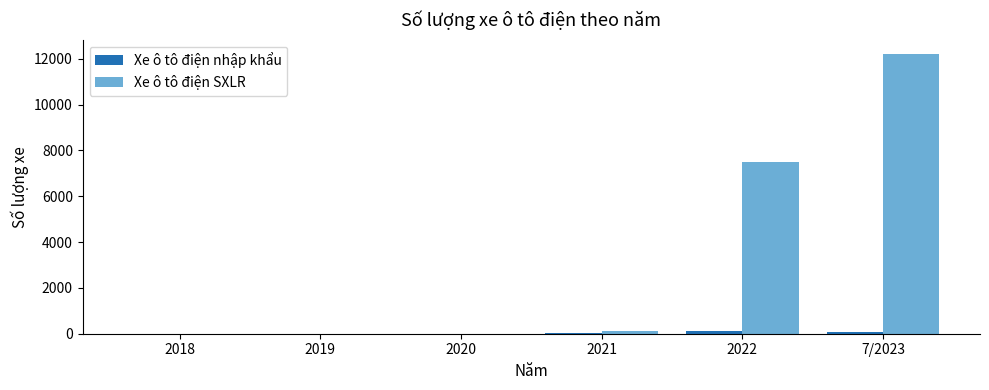

At which category does the chart reach its peak across all series?

7/2023